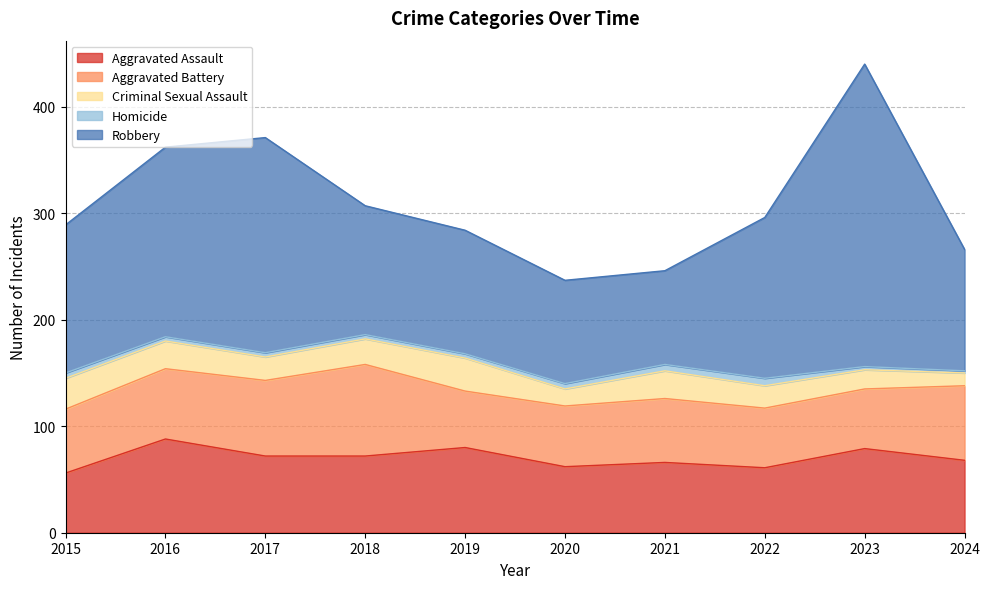

Is the value of Robbery at 2018 greater than the value of Homicide at 2015?

Yes